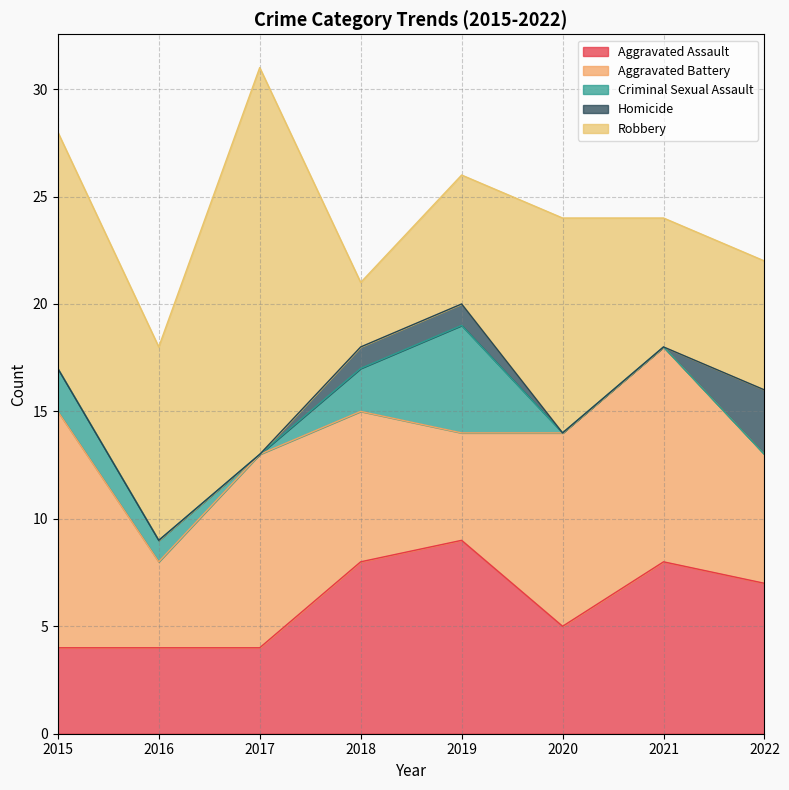

How many positive values does the Criminal Sexual Assault series have?

4